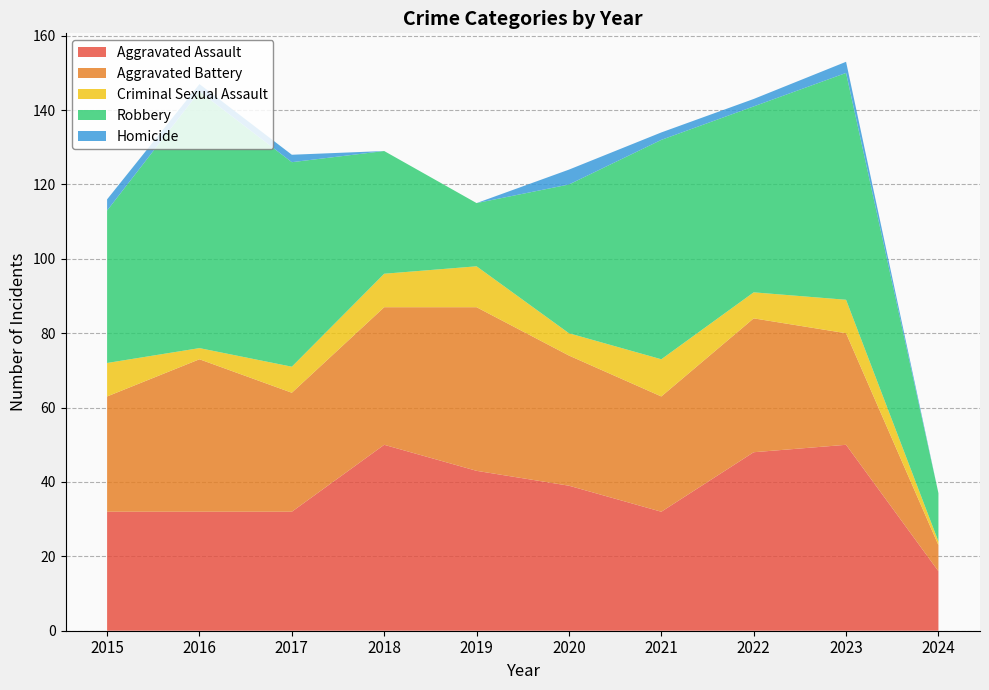

Reading left to right, what are all the values shown in this chart?

Aggravated Assault: 32	32	32	50	43	39	32	48	50	16
Aggravated Battery: 31	41	32	37	44	35	31	36	30	7
Criminal Sexual Assault: 9	3	7	9	11	6	10	7	9	1
Robbery: 41	69	55	33	17	40	59	50	61	13
Homicide: 3	2	2	0	0	4	2	2	3	0